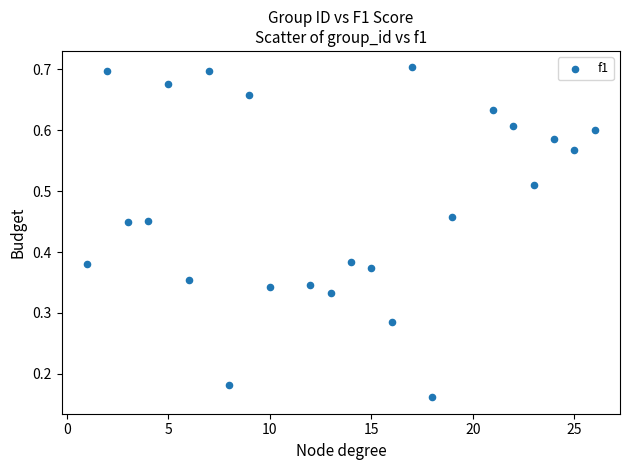

What is the range of X values (max minus min)?

25.0